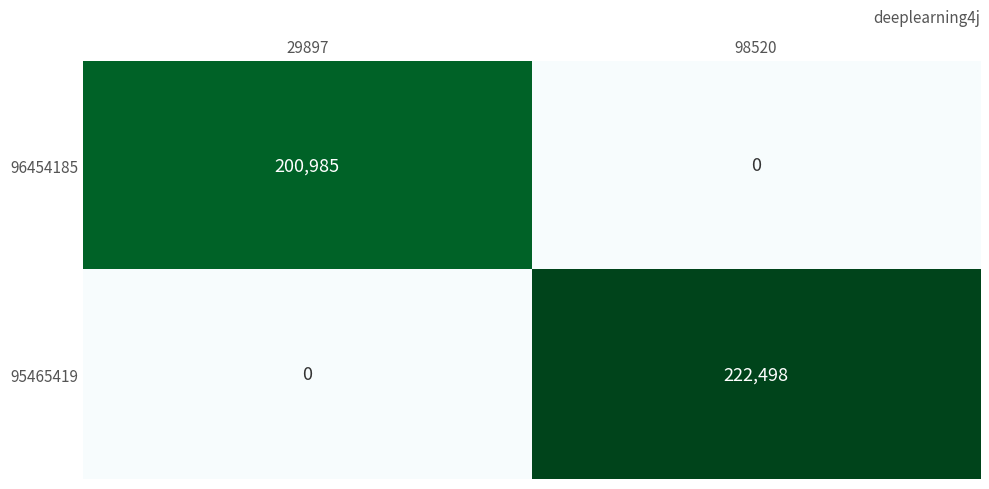

True or false: 96454185 has a value of 0 at 98520.

True